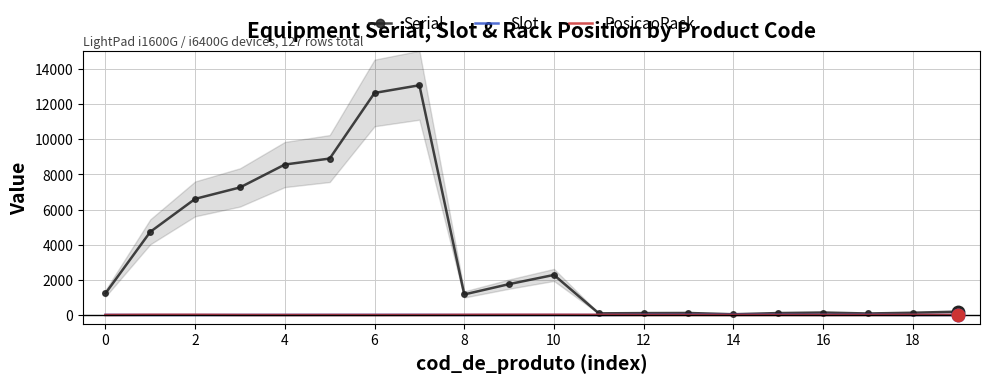

Which series has the largest total across all categories?

Serial